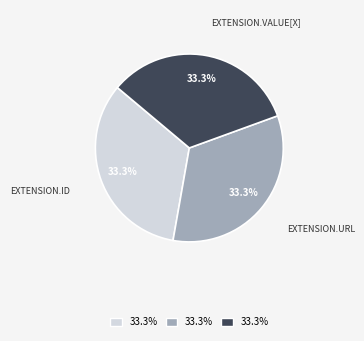

Is there any slice that represents more than half of the pie?

No